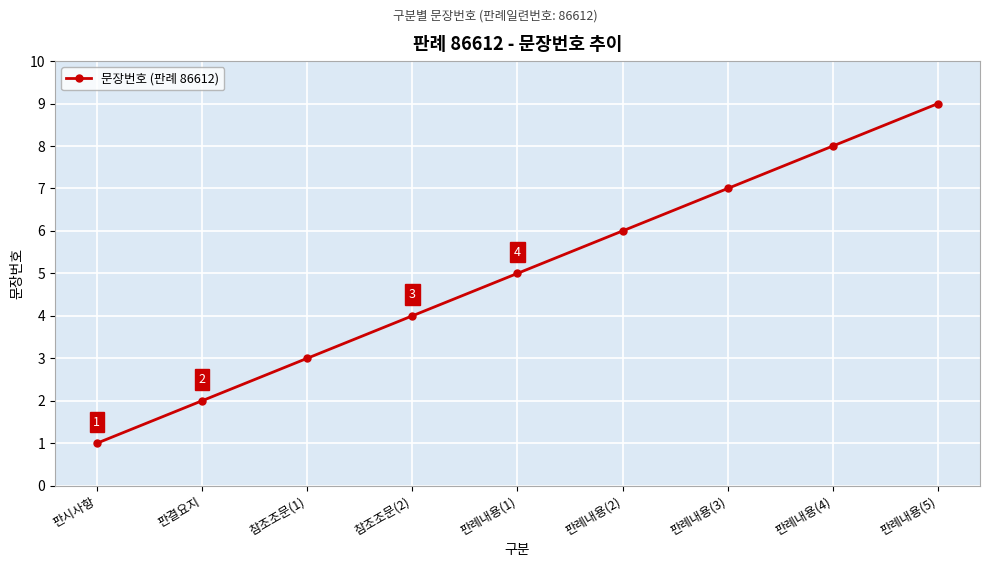

How many values are between 3 and 7?

5